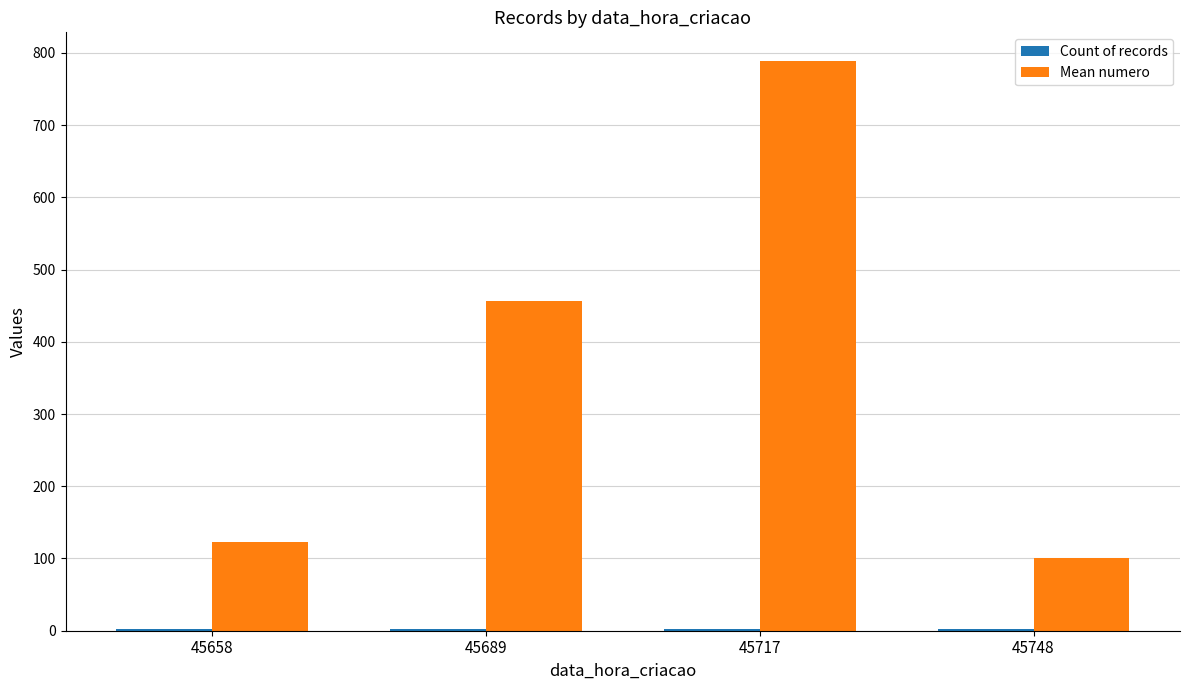

Which category has the highest value across all series?

45717